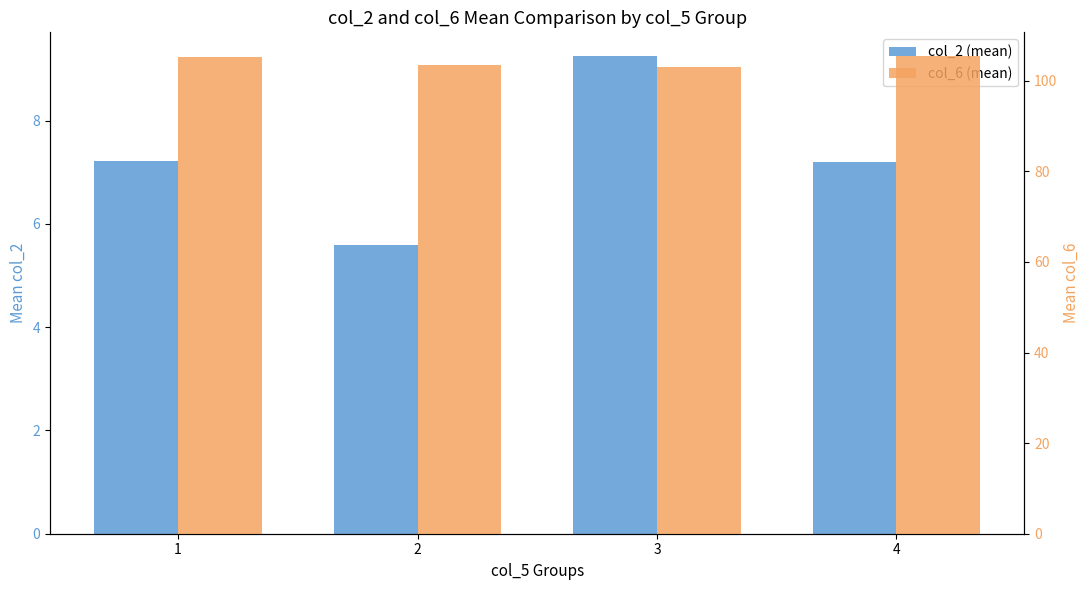

Which category has the lowest value in the col_2 (mean) series?

2